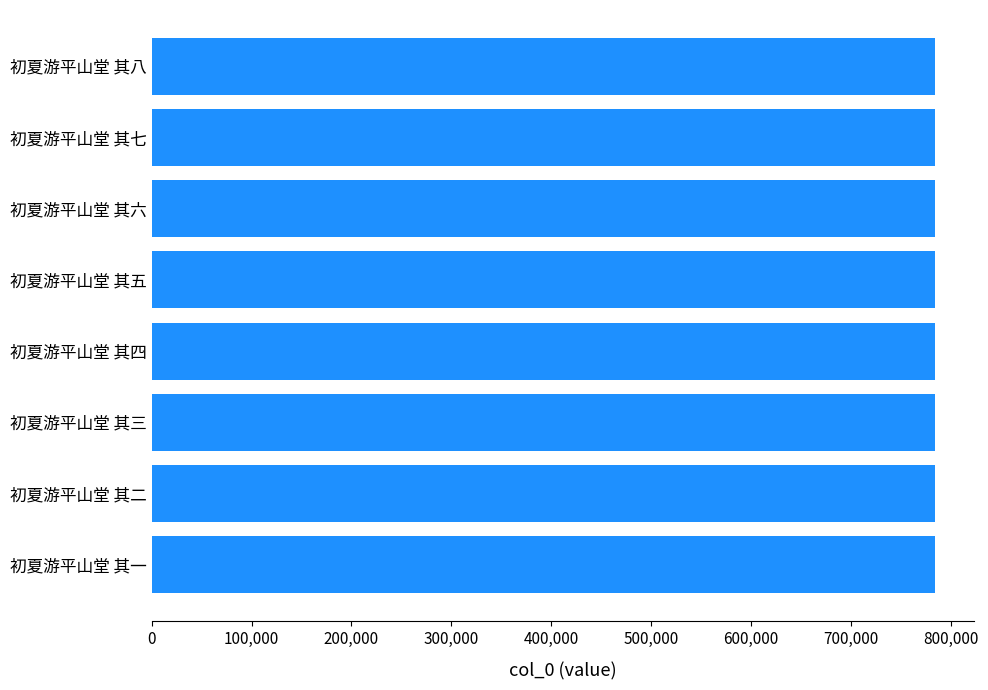

Approximately how many times larger is the value at 初夏游平山堂 其一 compared to 初夏游平山堂 其八?

1.0